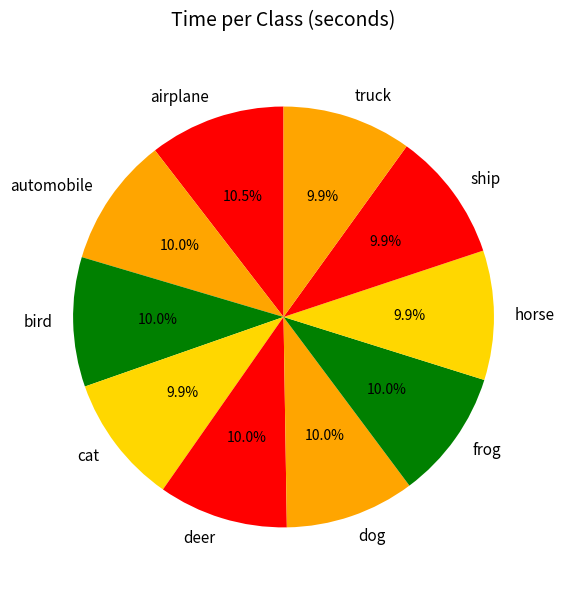

To the nearest percent, what is the combined percentage of airplane and dog?

20%